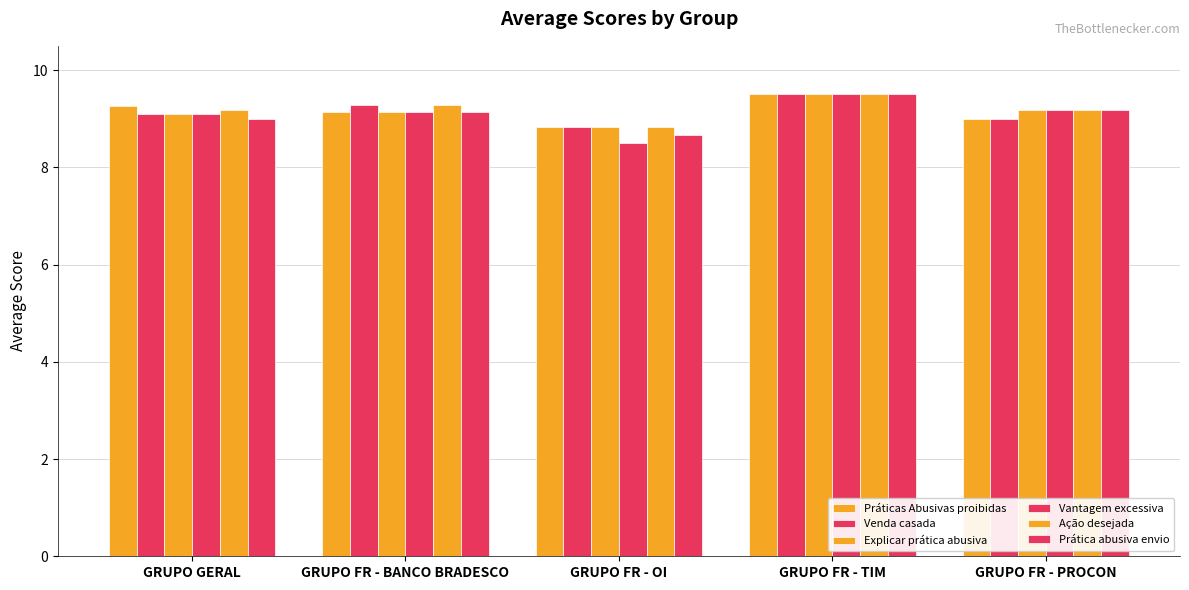

Are the bars grouped side by side (vs. stacked)?

Yes